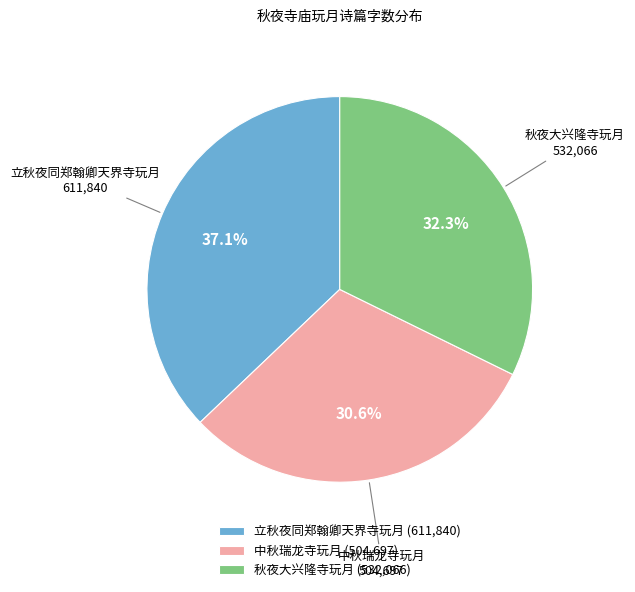

Between 中秋瑞龙寺玩月 and 秋夜大兴隆寺玩月, which is larger?

秋夜大兴隆寺玩月